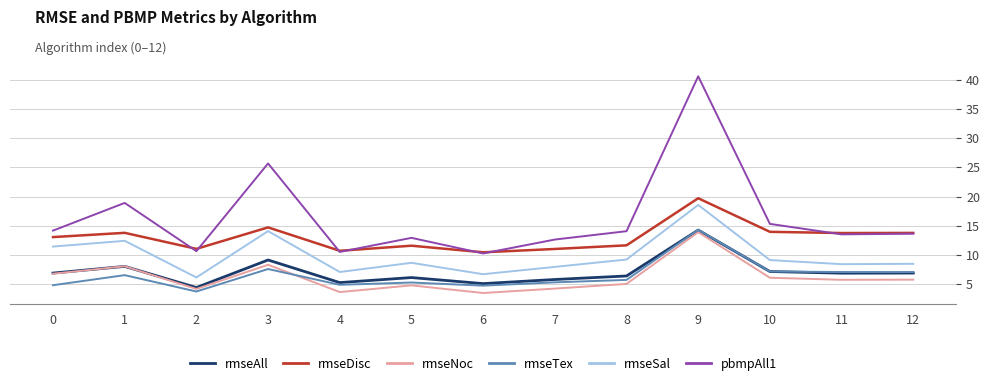

Does the chart have visible grid lines?

Yes